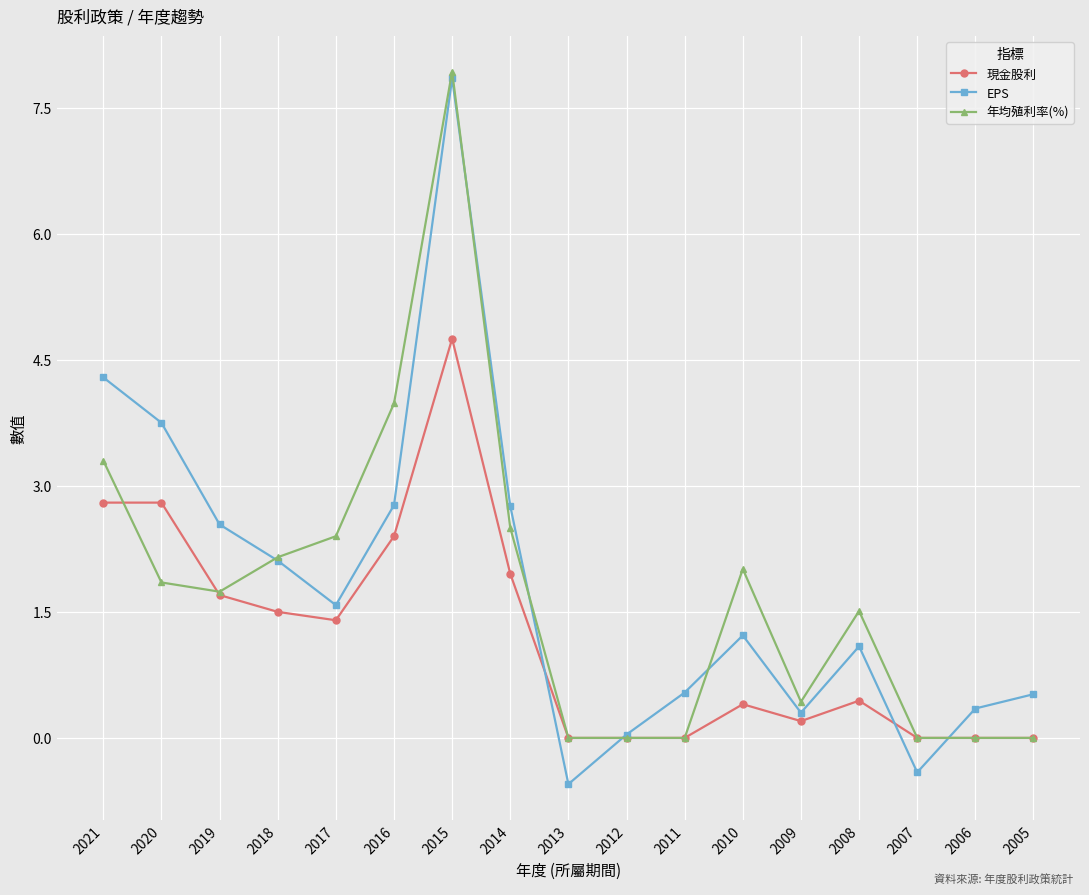

What is the difference between the maximum and minimum values in the 年均殖利率(%) series?

7.9